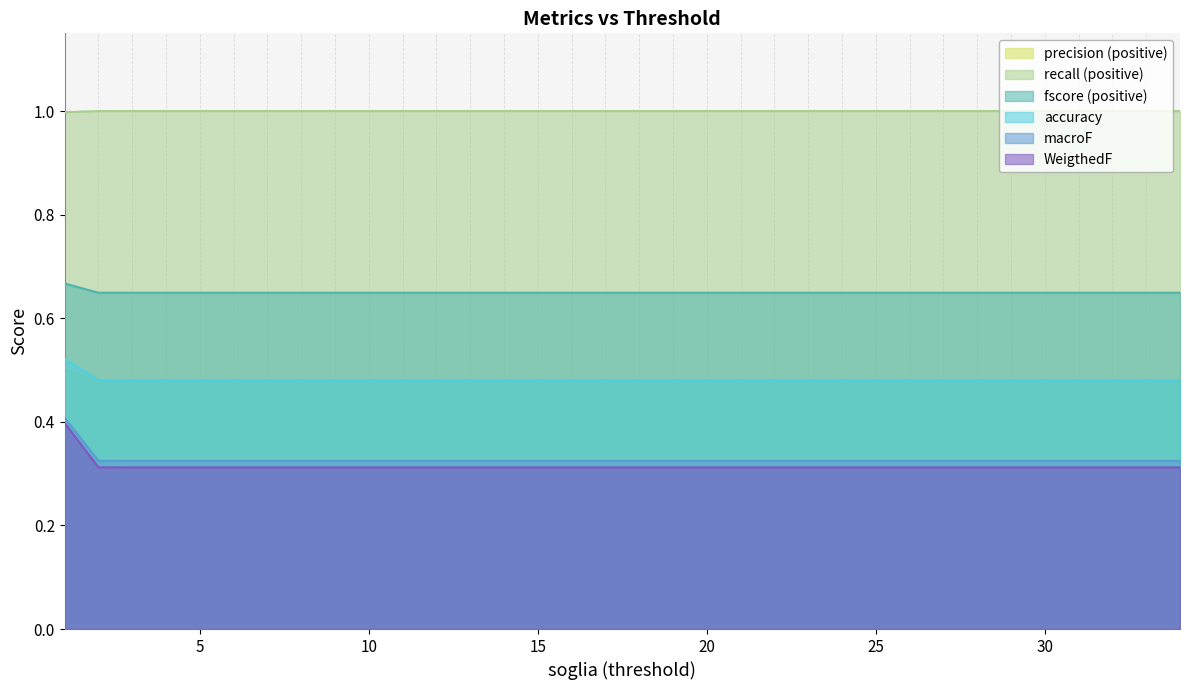

Count the number of categories in the chart.

34